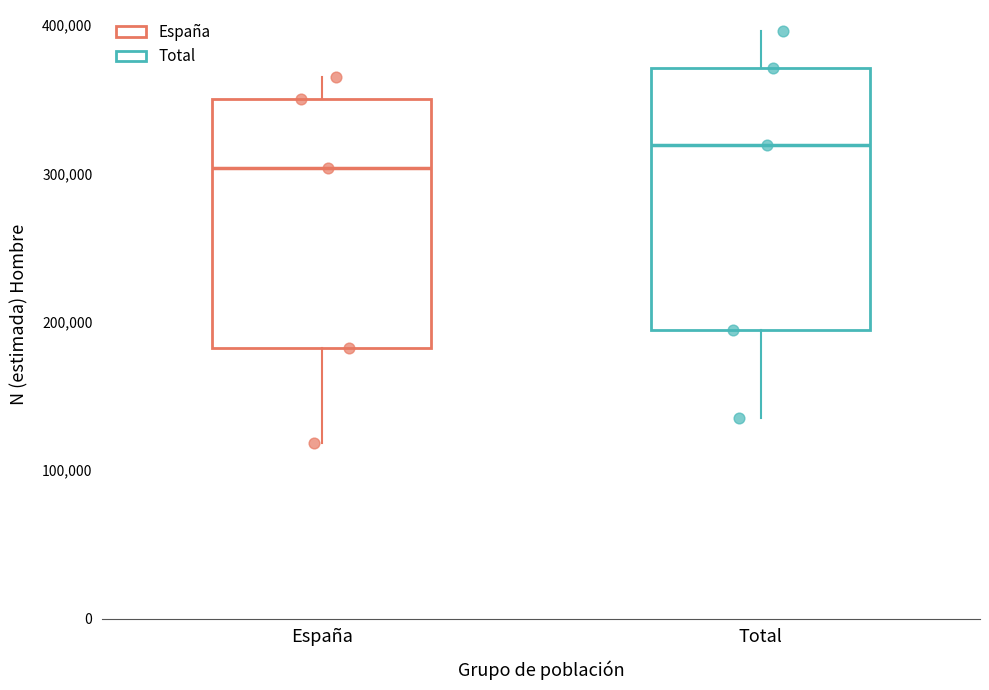

Reading left to right, read every box against the y-axis: the position of its median line, the range the box covers, and the ends of its whiskers. The values are not printed on the chart, so give them approximately, as read against the axis.

España: median 300000, box 180000 to 350000, whiskers 120000 to 360000
Total: median 320000, box 190000 to 370000, whiskers 140000 to 400000